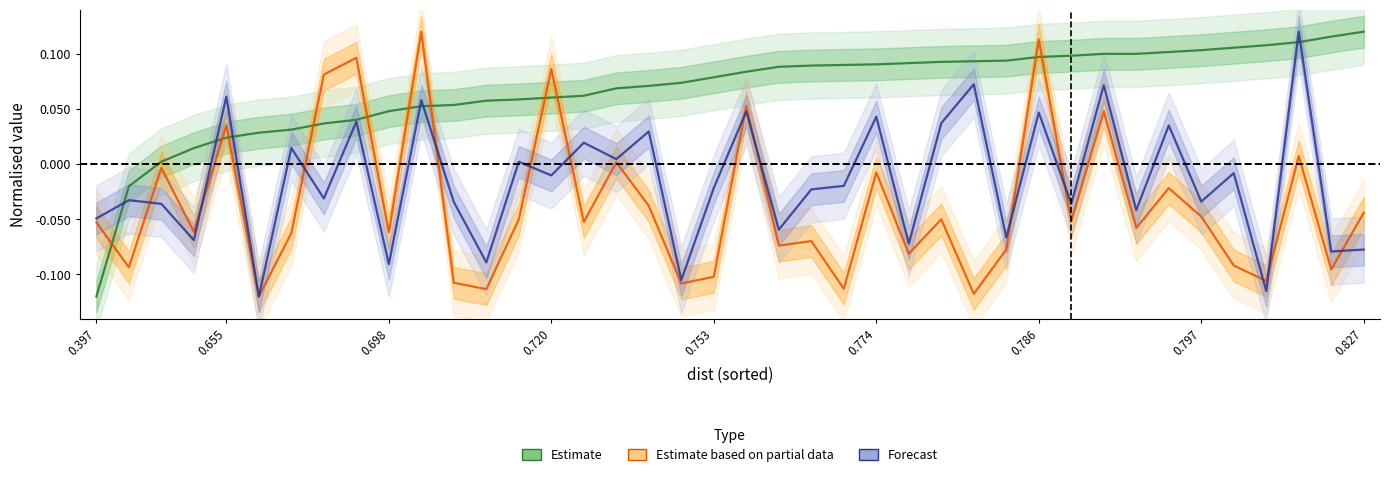

Rank the series by their maximum value, from highest to lowest.

Estimate, Estimate based on partial data, Forecast